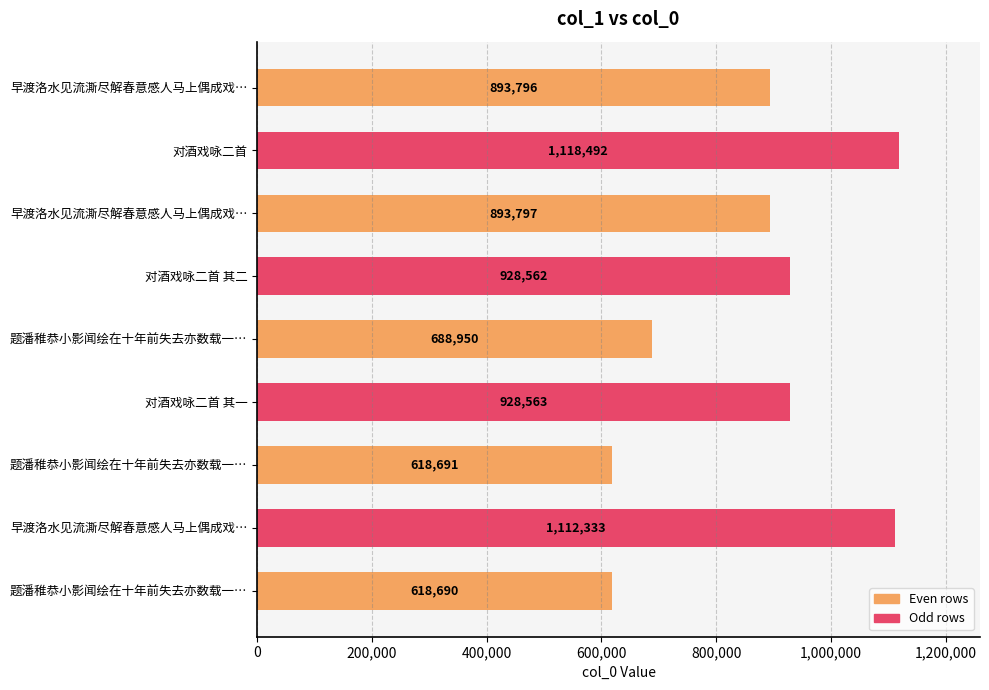

Count the number of categories in the chart.

9